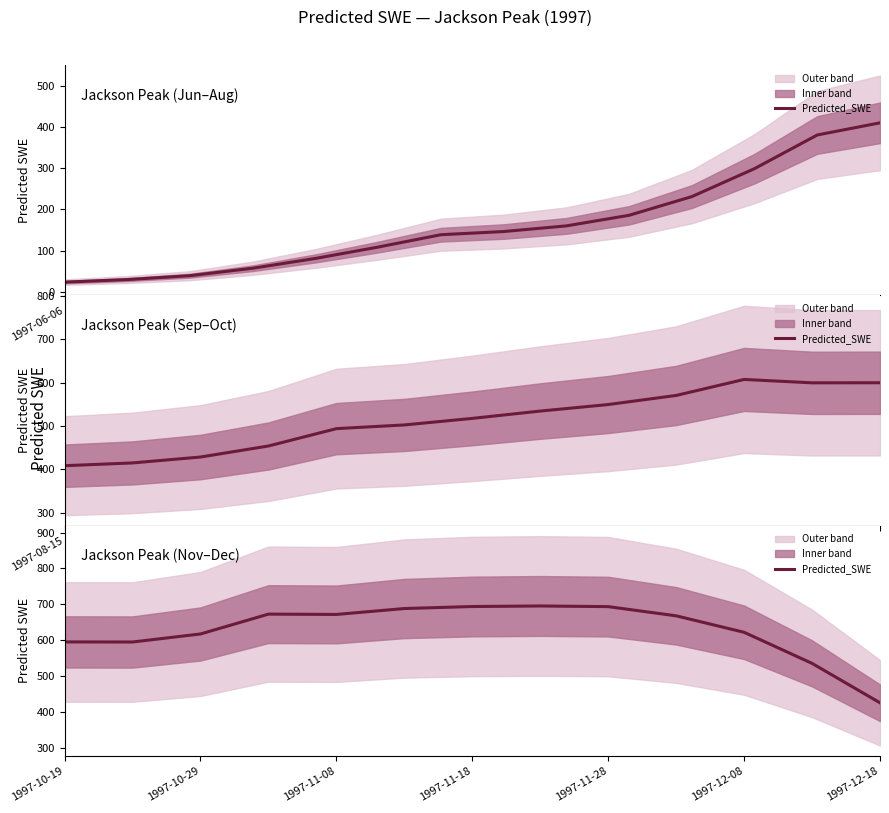

Is this an area chart (filled region under the line)?

No